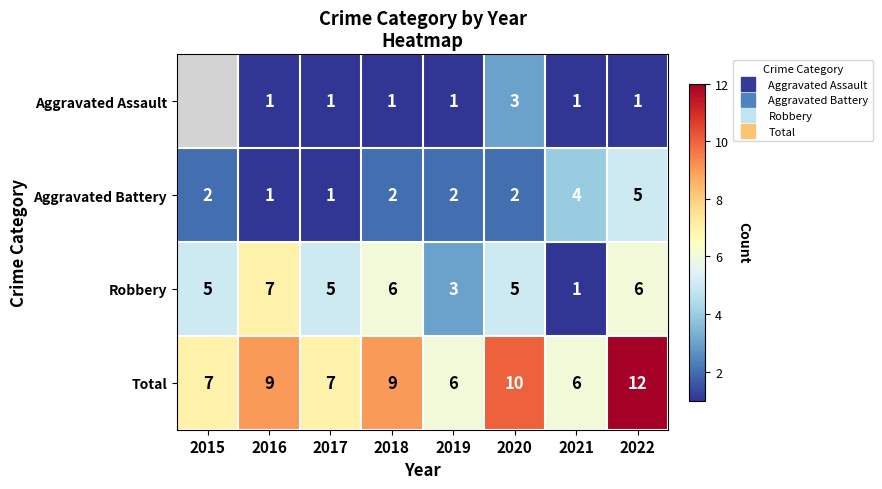

What is the maximum value shown in the chart?

12.0